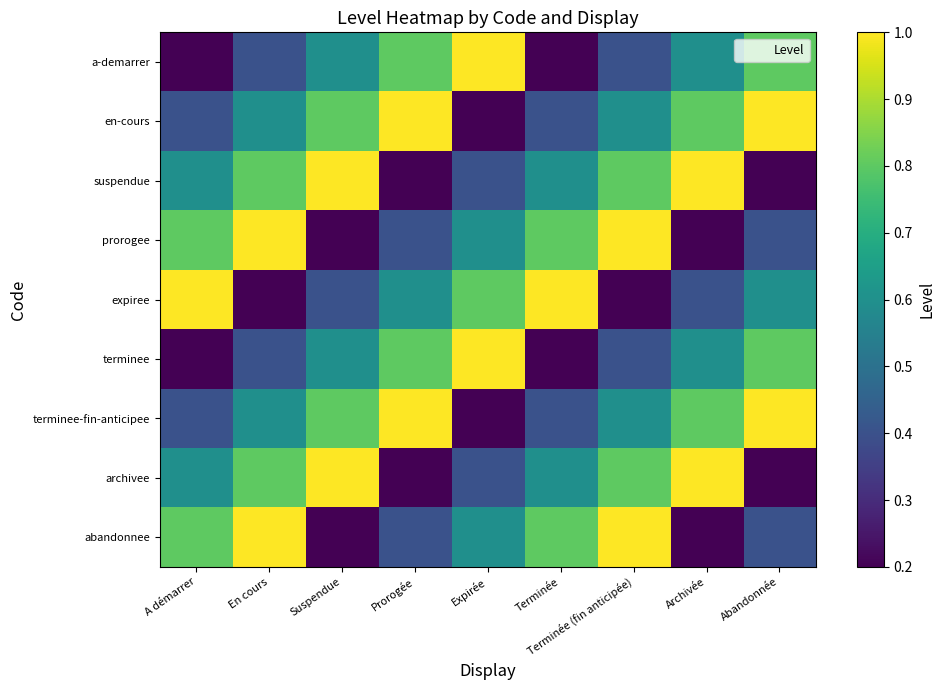

Which category has the lowest value across all series?

A démarrer